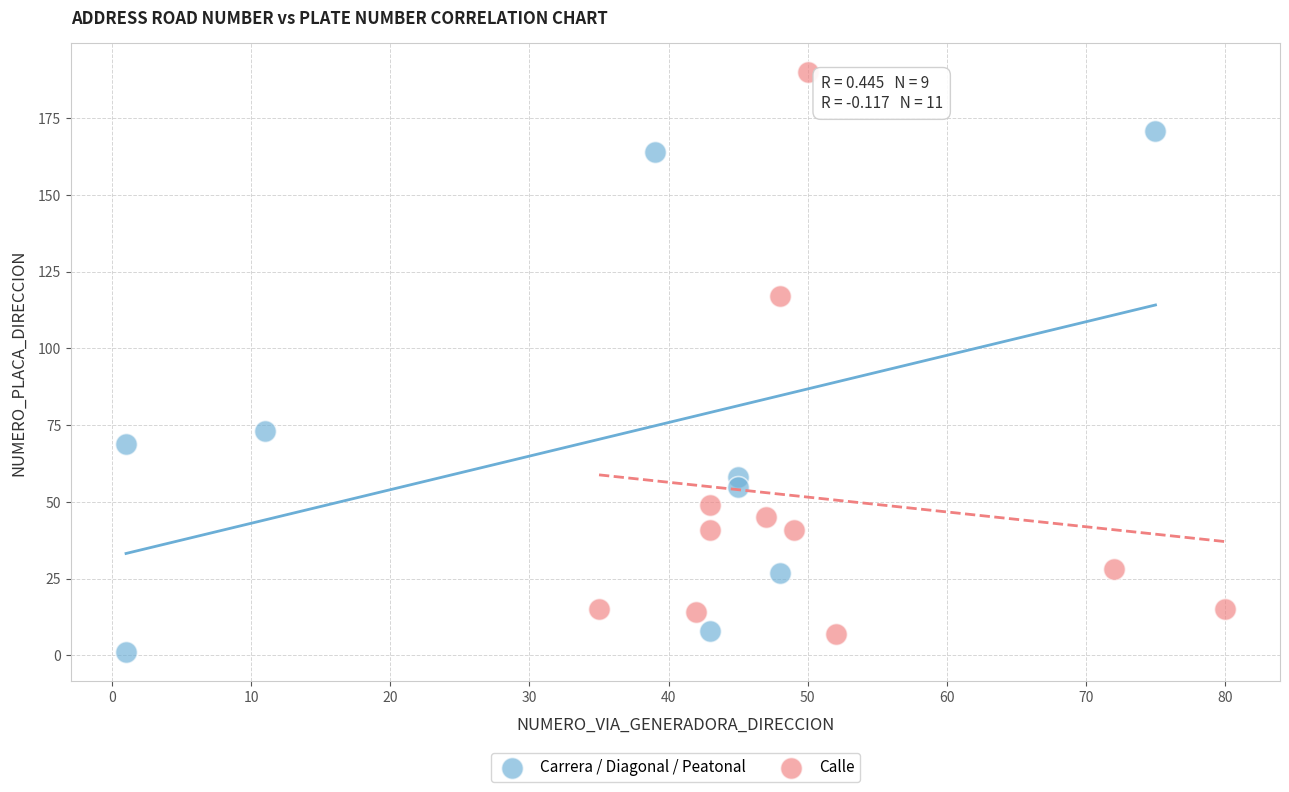

What are all the series names shown in the legend?

Carrera / Diagonal / Peatonal, Calle